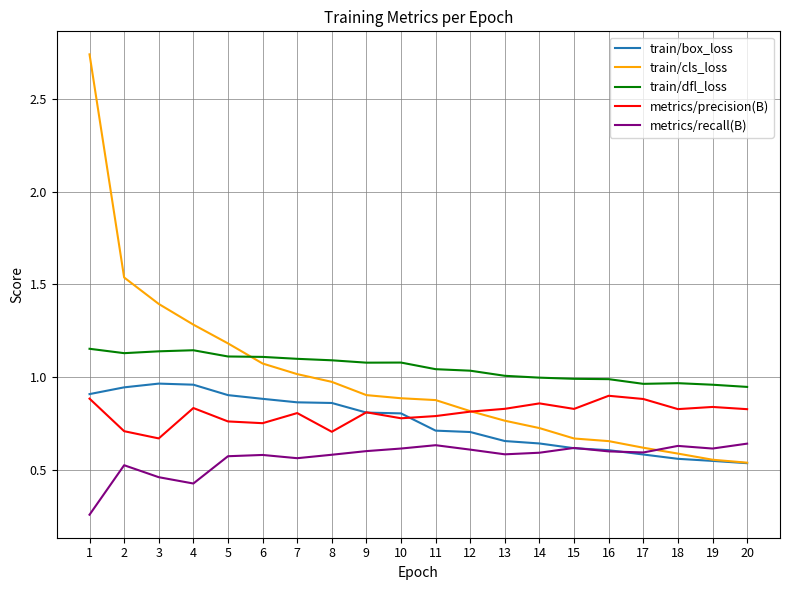

How many lines are shown in the chart?

5